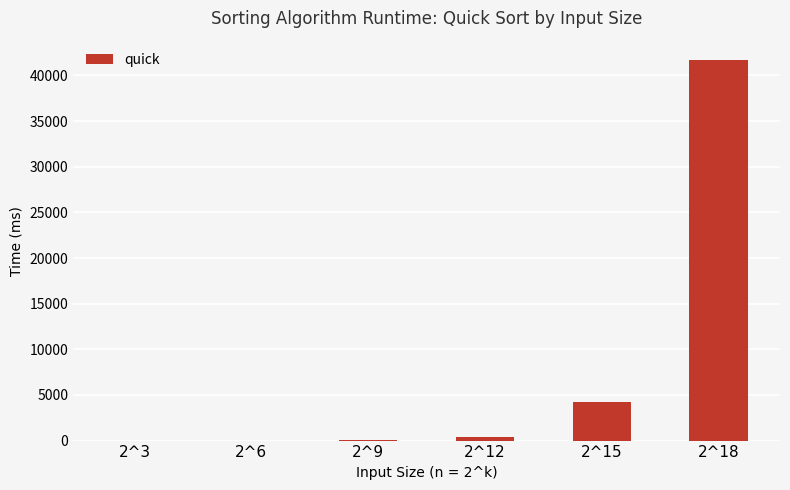

At which label is the value closest to 20865?

2^15